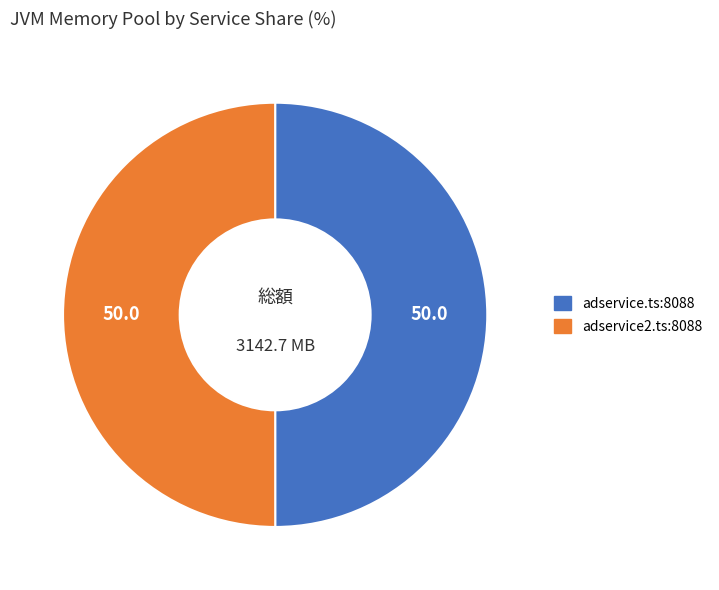

Is it true that adservice.ts:8088 is 43% of the pie?

False